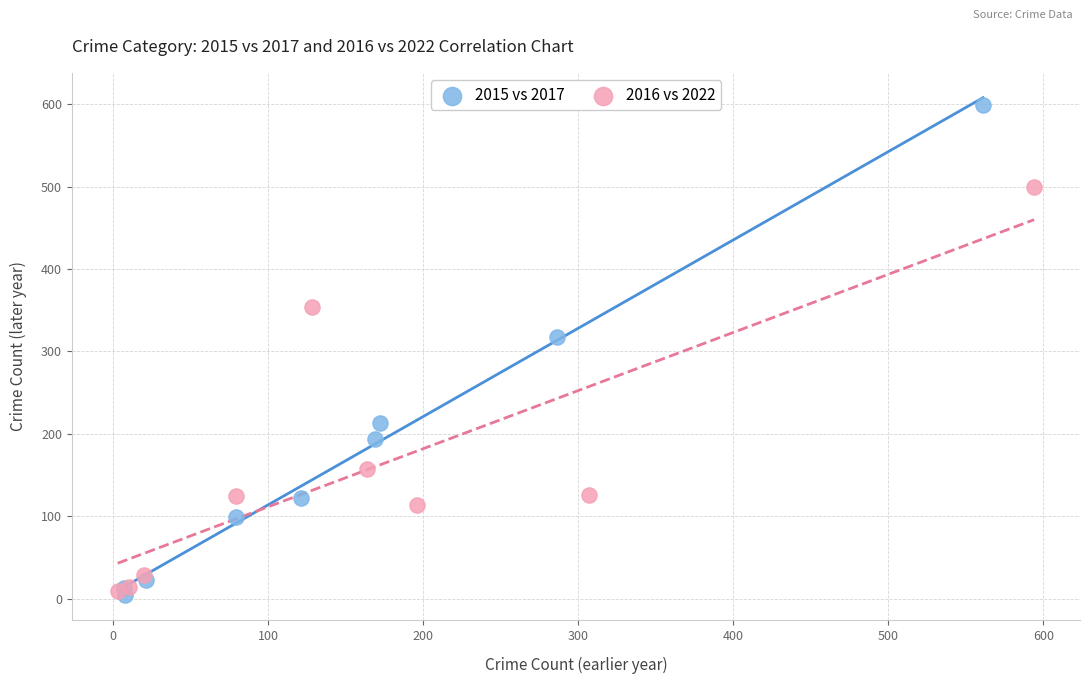

What are all the series names shown in the legend?

2015 vs 2017, 2016 vs 2022